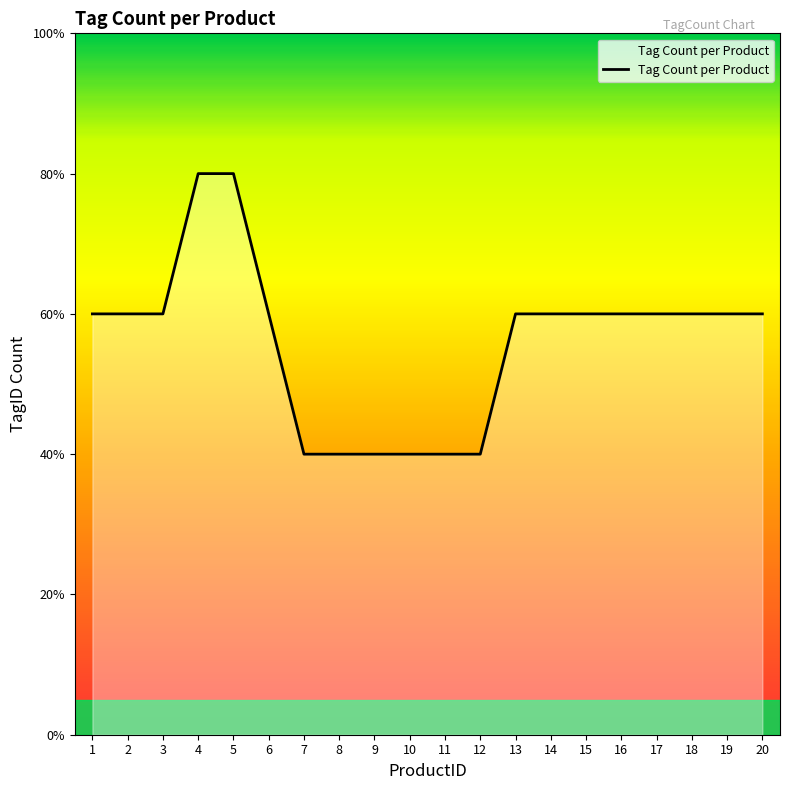

Reading left to right, extract all data points from this chart.

3	3	3	4	4	3	2	2	2	2	2	2	3	3	3	3	3	3	3	3